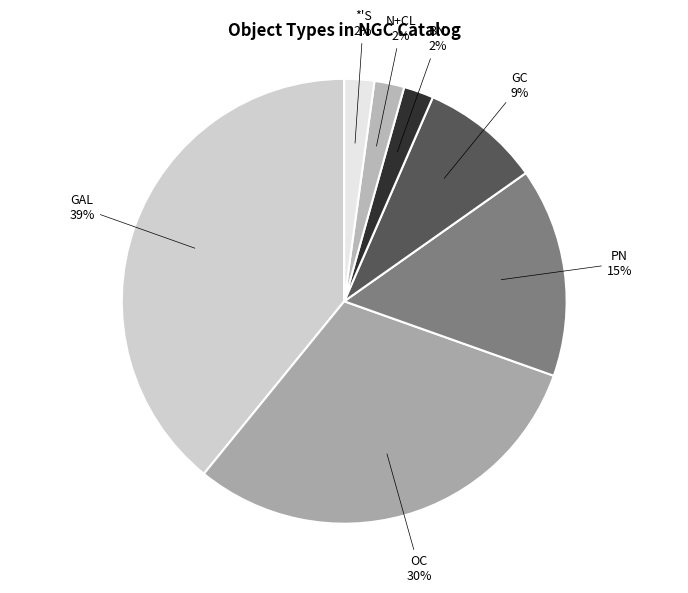

How many slices are in this pie chart?

7